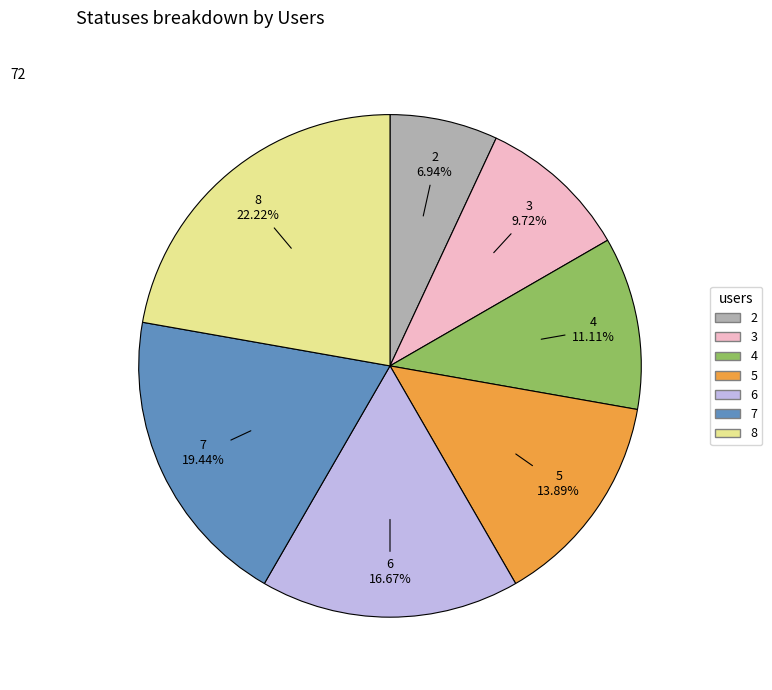

How many slices are in this pie chart?

7